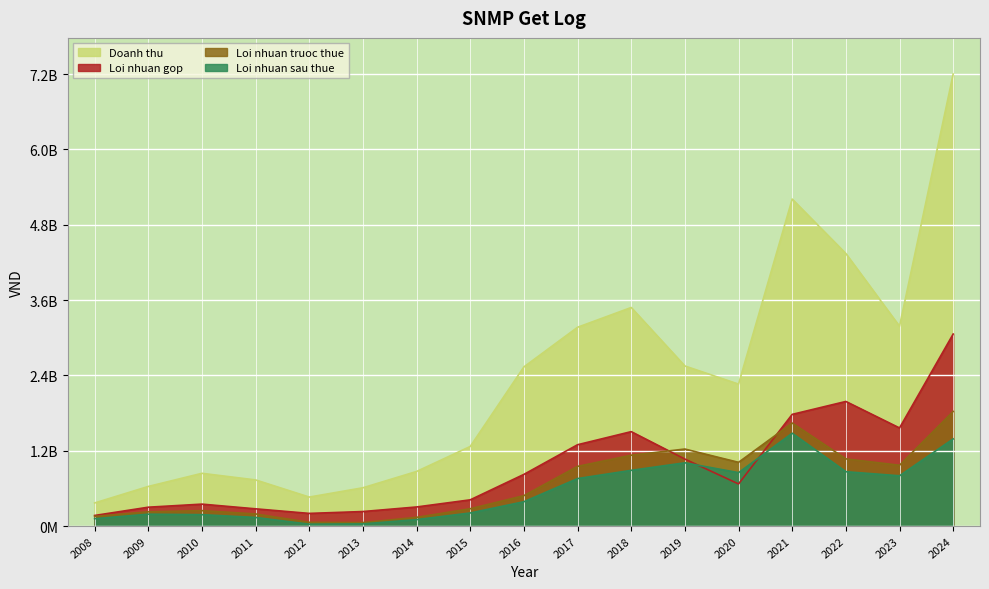

What is the total value across all series at 2021?

10101614281